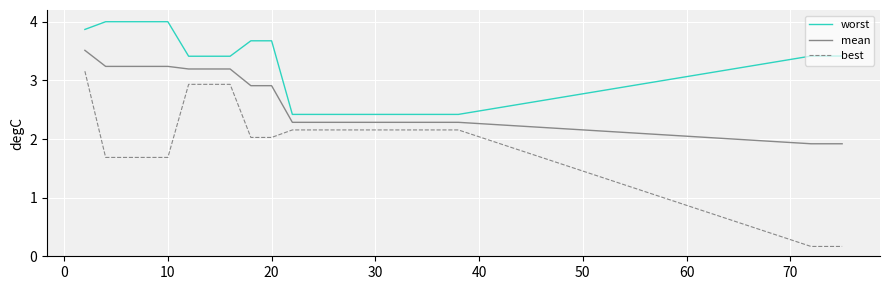

Which series has the largest total across all categories?

worst